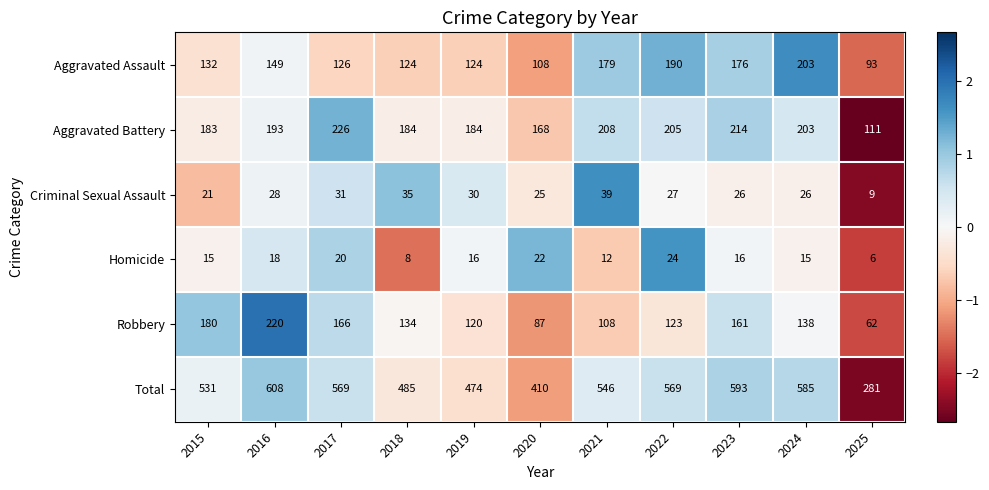

Count the number of data series in this chart.

6